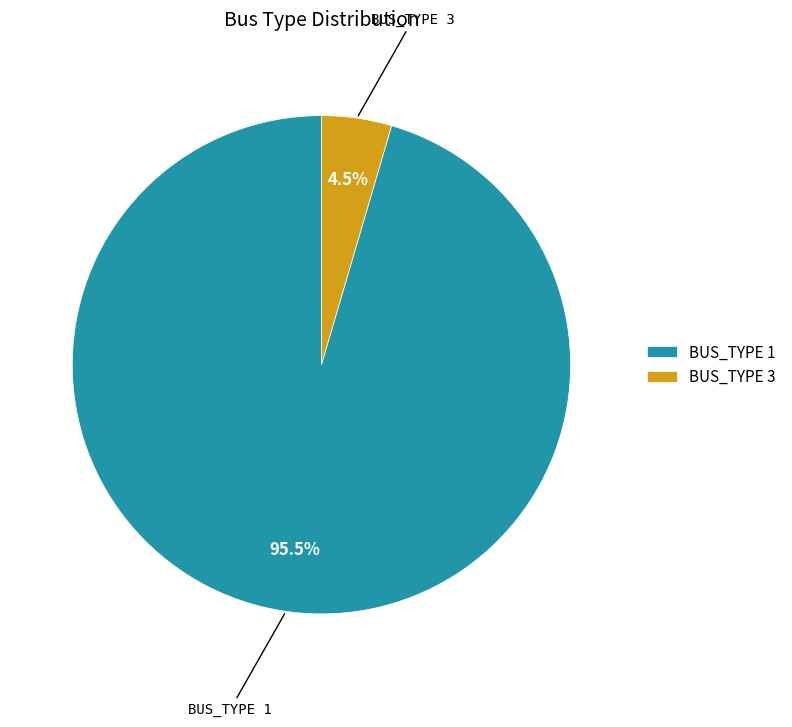

Which has a higher value, BUS_TYPE 1 or BUS_TYPE 3?

BUS_TYPE 1